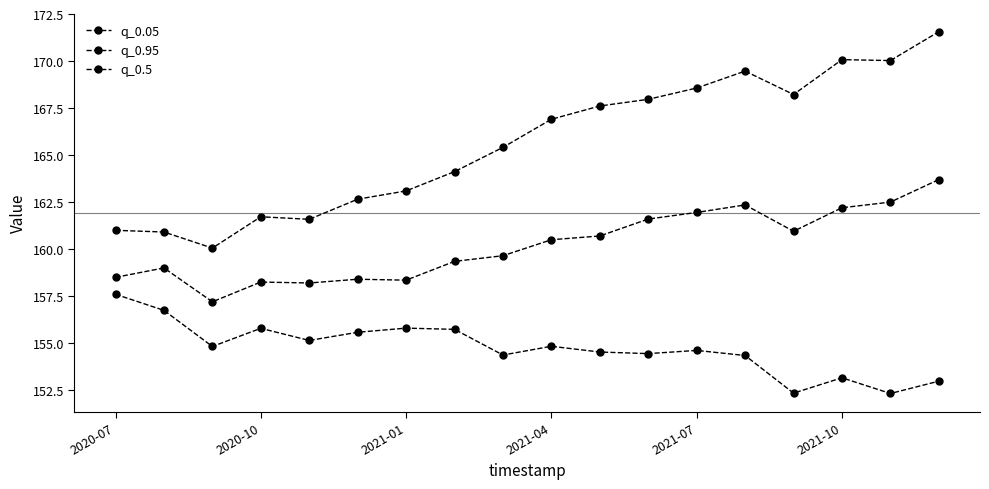

At how many categories does at least one series exceed 164?

11